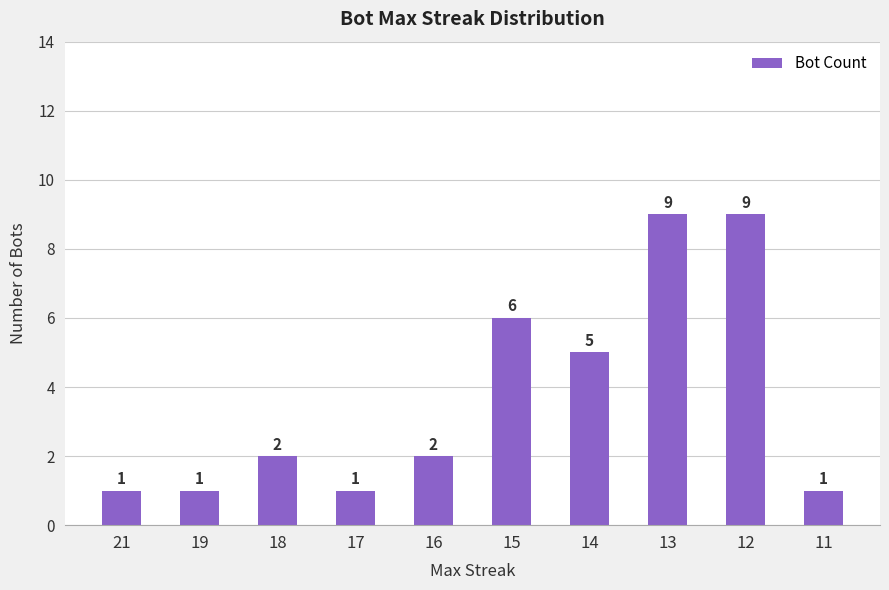

What is the greatest value displayed?

9